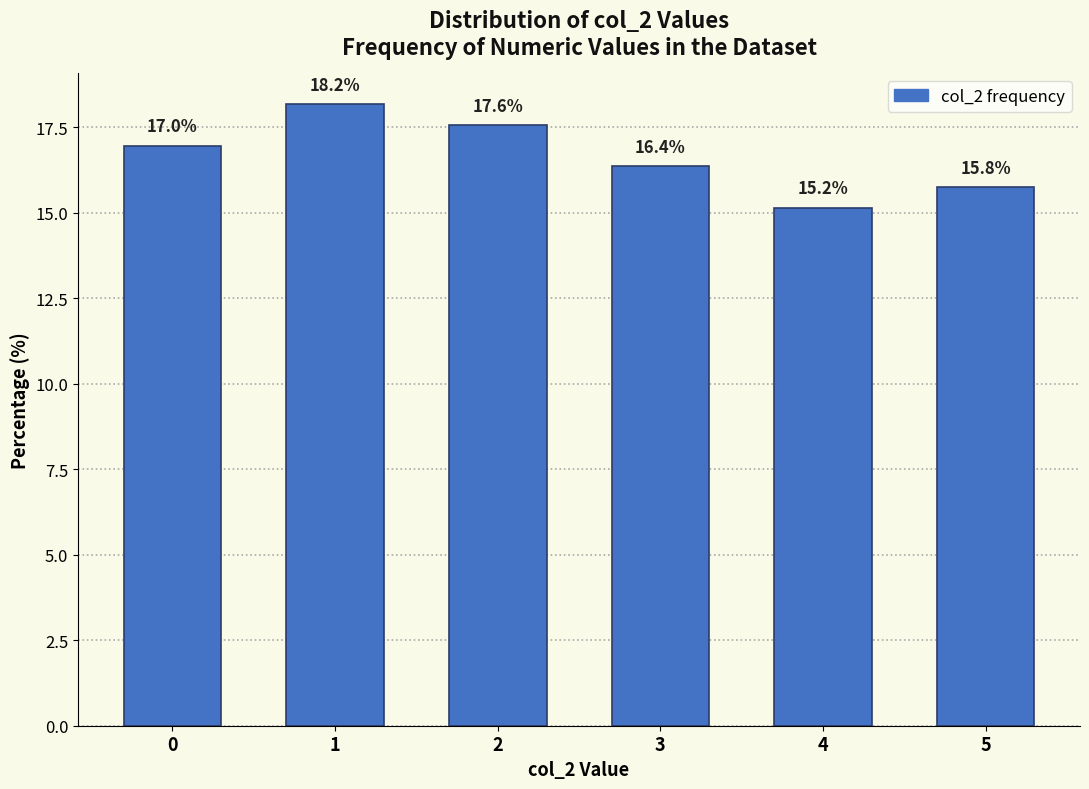

Reading left to right, what are all the values shown in this chart?

0=17.0	1=18.2	2=17.6	3=16.4	4=15.2	5=15.8